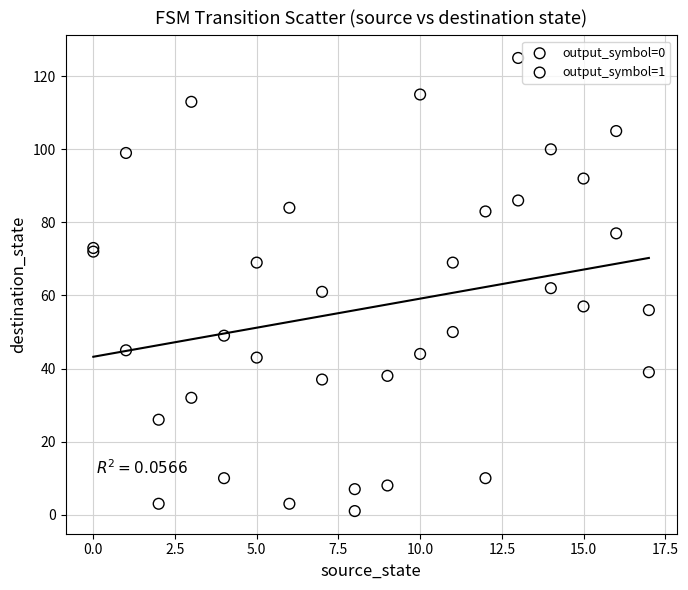

Which series has the largest Y range (max minus min)?

output_symbol=0